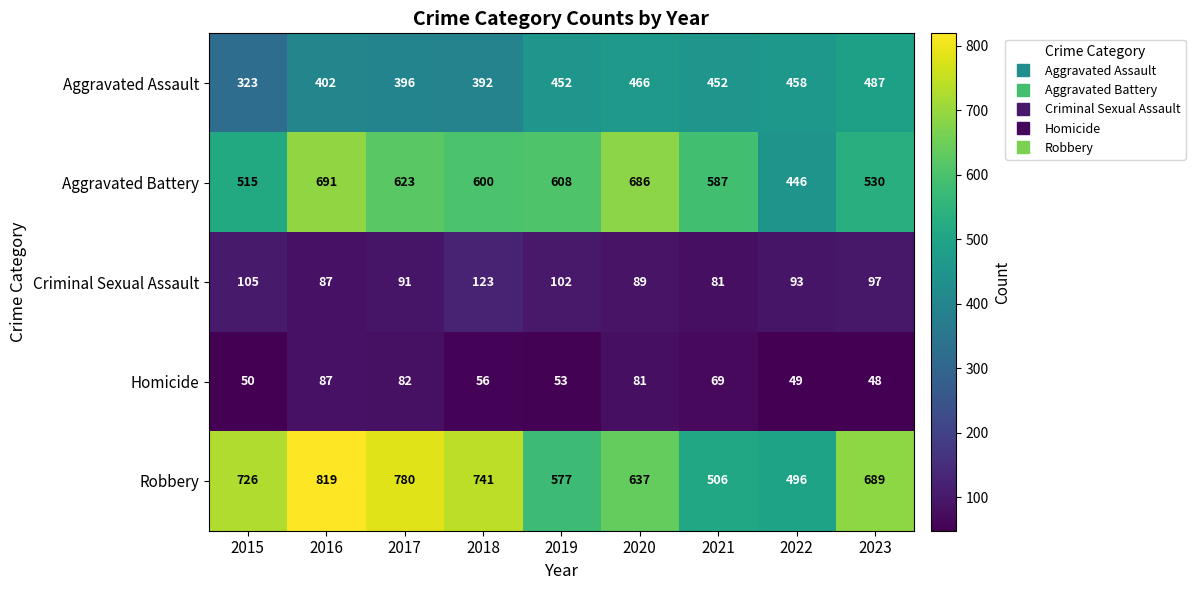

What is the difference between the maximum and minimum values in the Homicide series?

39